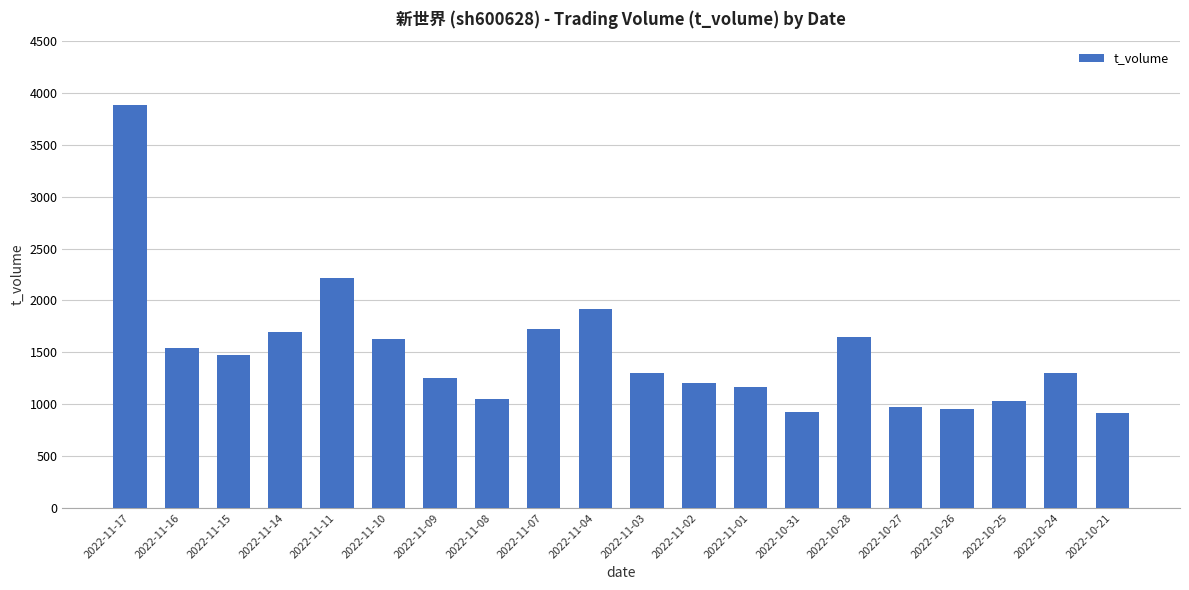

What is the label of the 7th bar from the right?

2022-10-31